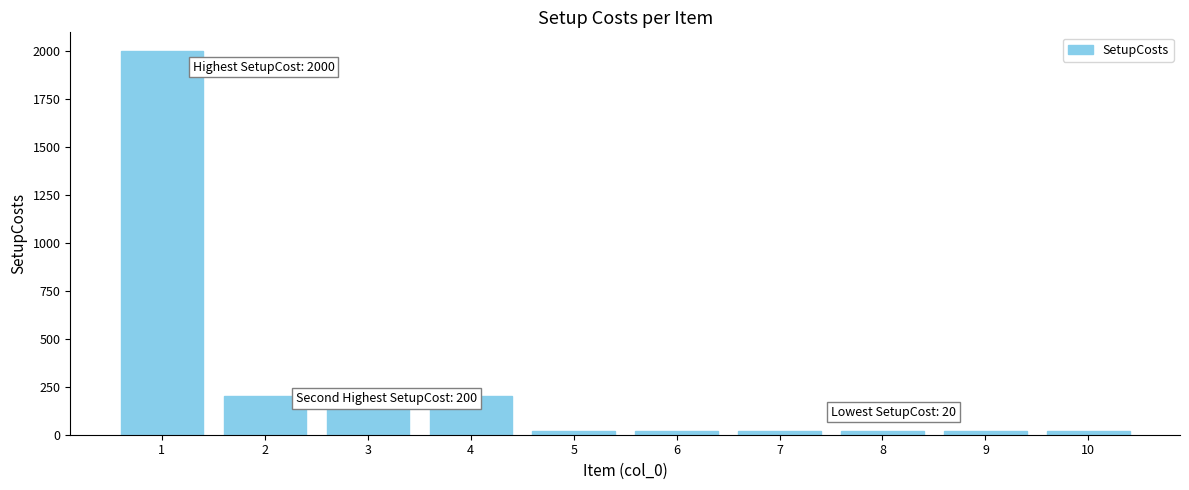

What is the change in value from 1 to 3?

-1800